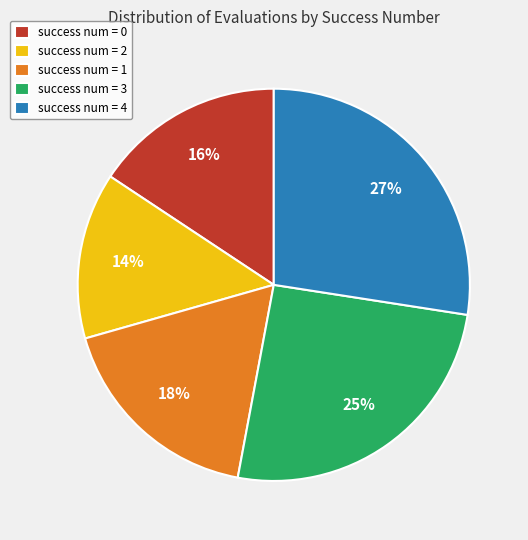

True or false: success num = 0 accounts for 16% of the total.

True